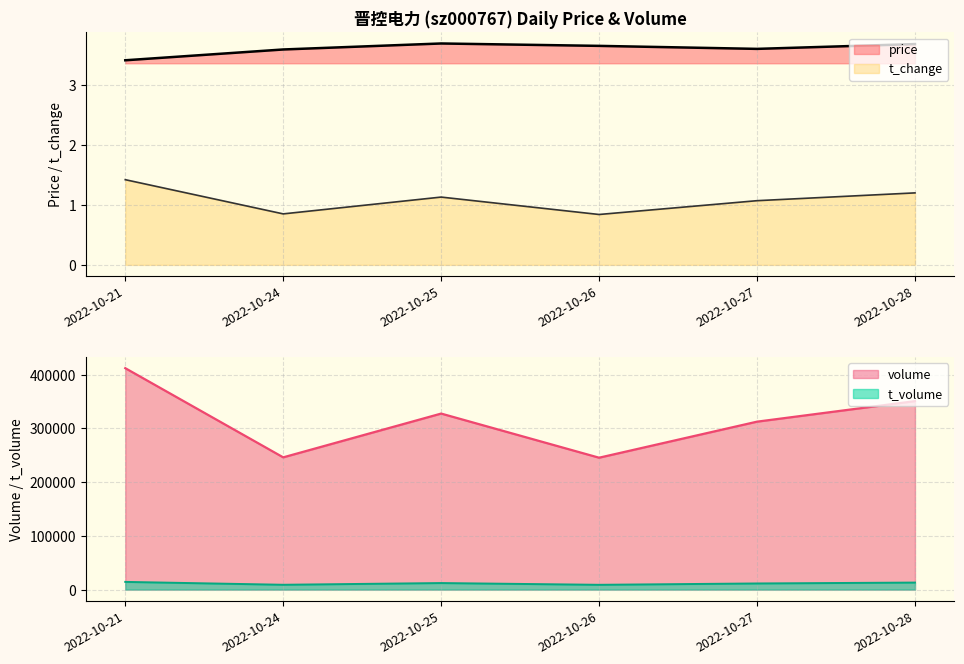

Which series has the largest total across all categories?

volume